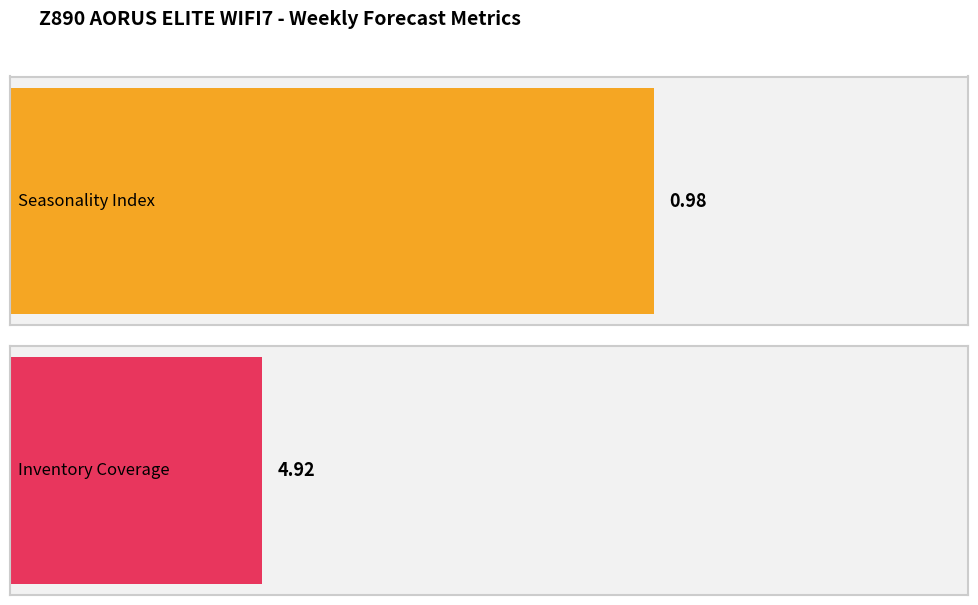

Does the chart contain any negative values?

No